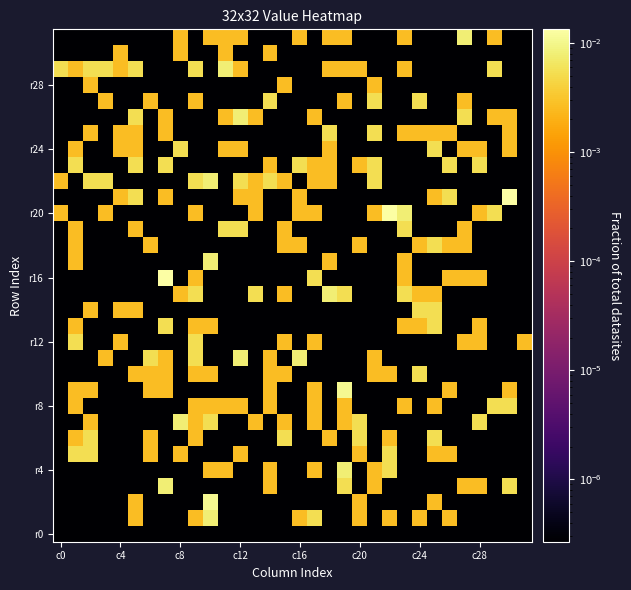

At which category is the sum across all series the highest?

10